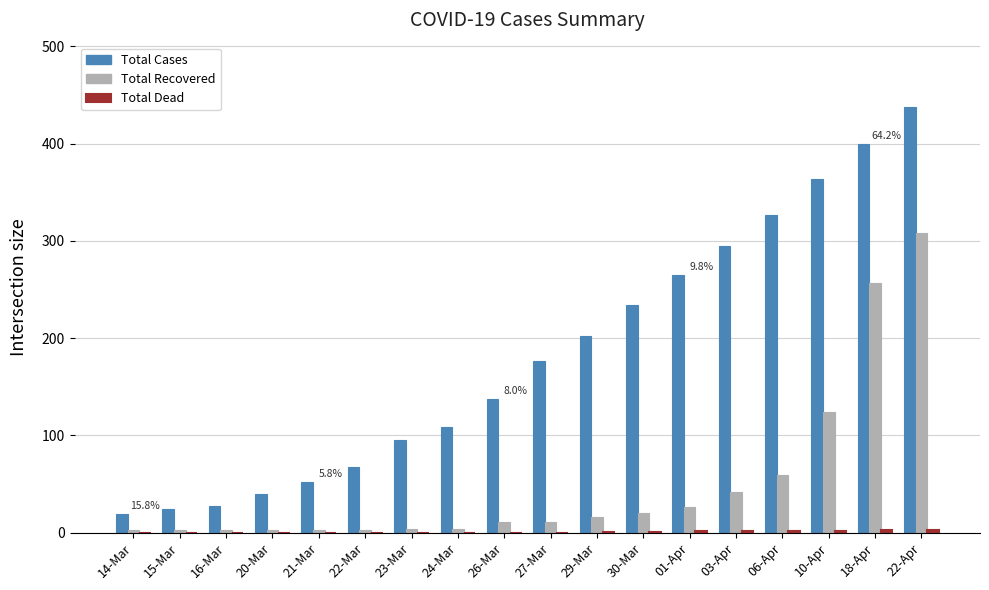

What is the total value across all series at 20-Mar?

43